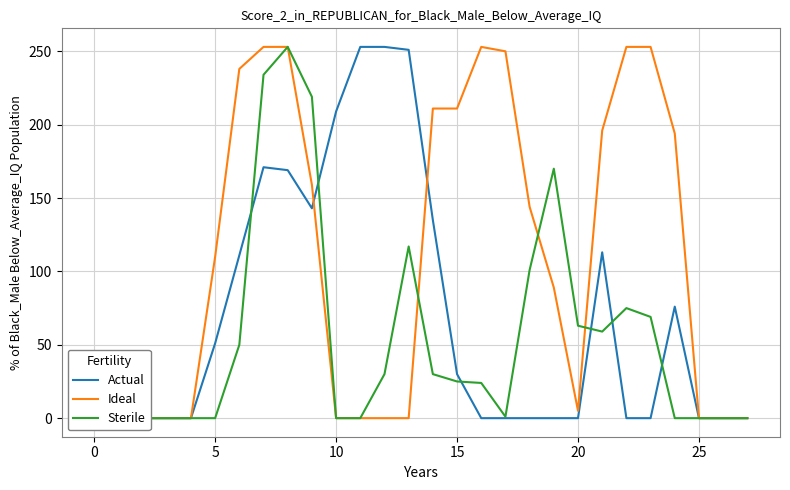

At which category is the sum across all series the highest?

8